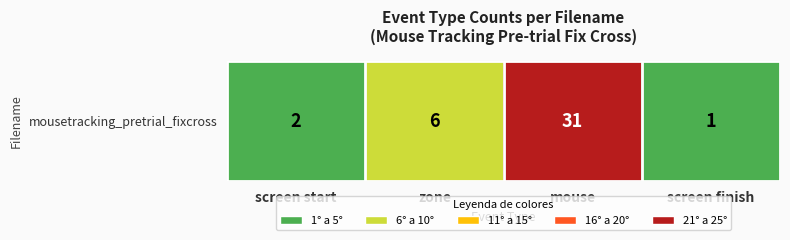

What is the change in value from screen start to mouse?

+29